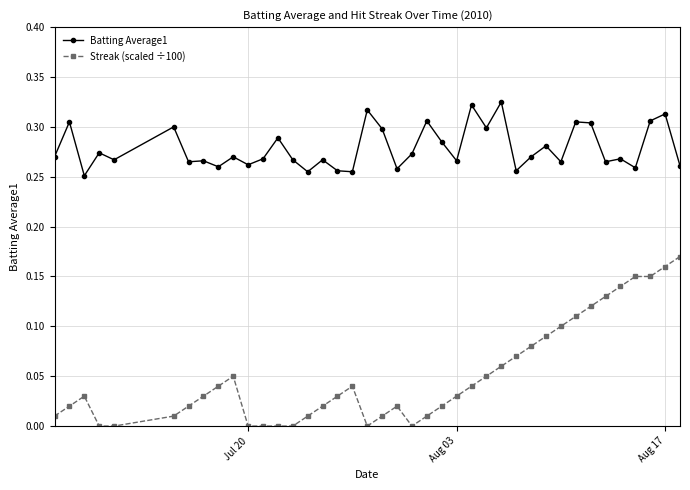

True or false: Batting Average1 has more than 2 points higher than both neighbors.

True